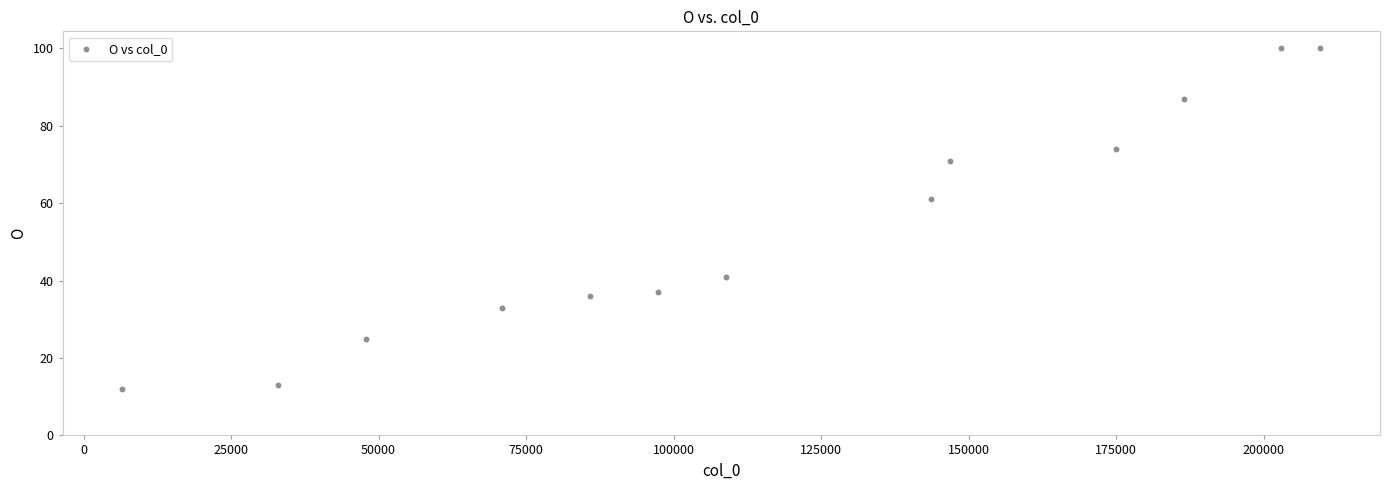

What Y value in the scatter plot is closest to 56?

61